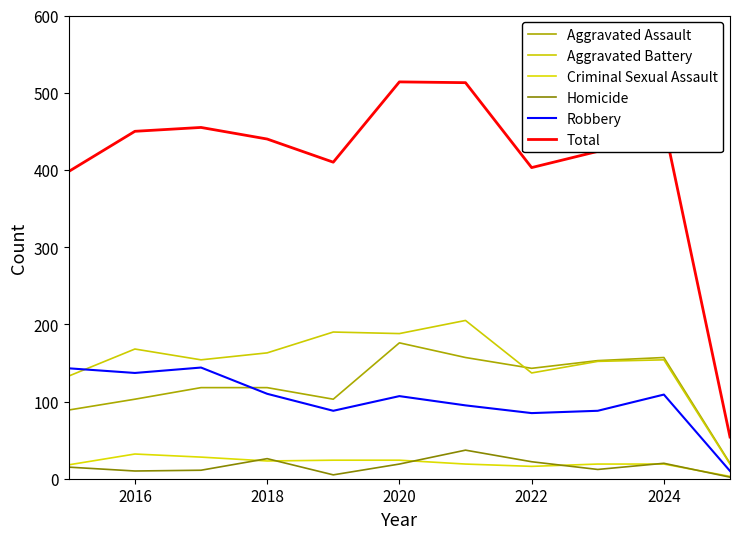

Reading left to right, list all the values displayed in this chart.

Aggravated Assault: 89	103	118	118	103	176	157	143	153	157	20
Aggravated Battery: 133	168	154	163	190	188	205	137	152	154	19
Criminal Sexual Assault: 18	32	28	23	24	24	19	16	19	19	3
Homicide: 15	10	11	26	5	19	37	22	12	20	2
Robbery: 143	137	144	110	88	107	95	85	88	109	10
Total: 398	450	455	440	410	514	513	403	424	459	54